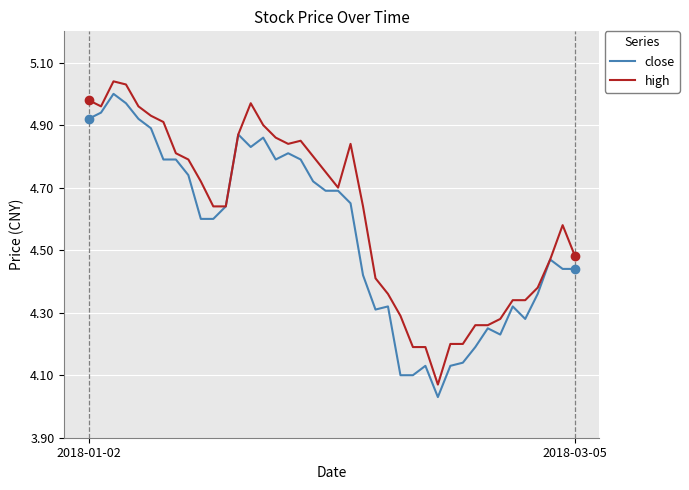

What are all the series names shown in the legend?

close, high